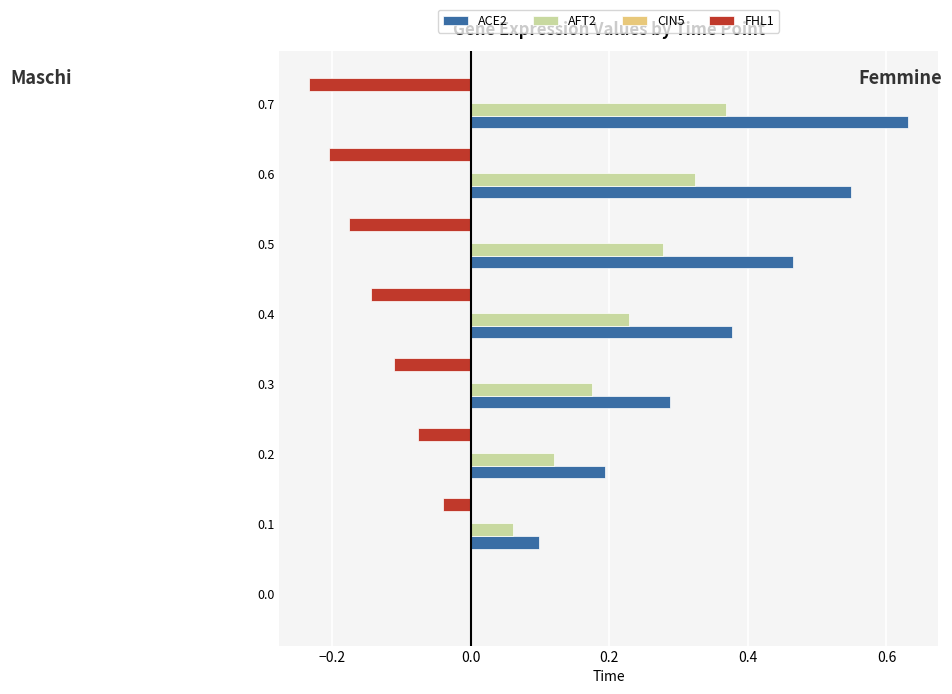

Which label corresponds to the largest value in the chart?

0.7